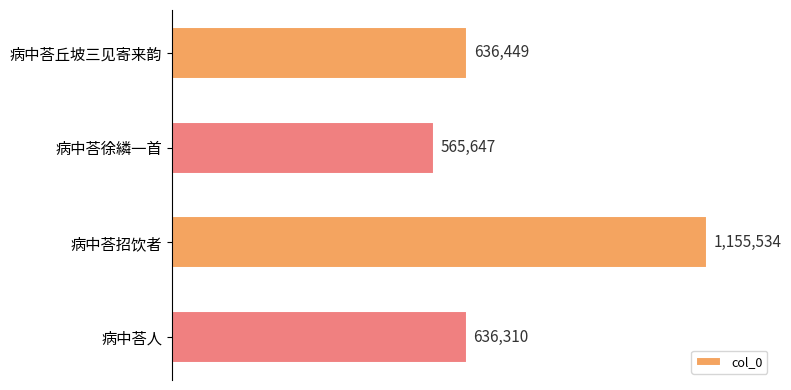

What is the difference between the maximum and minimum values?

589887